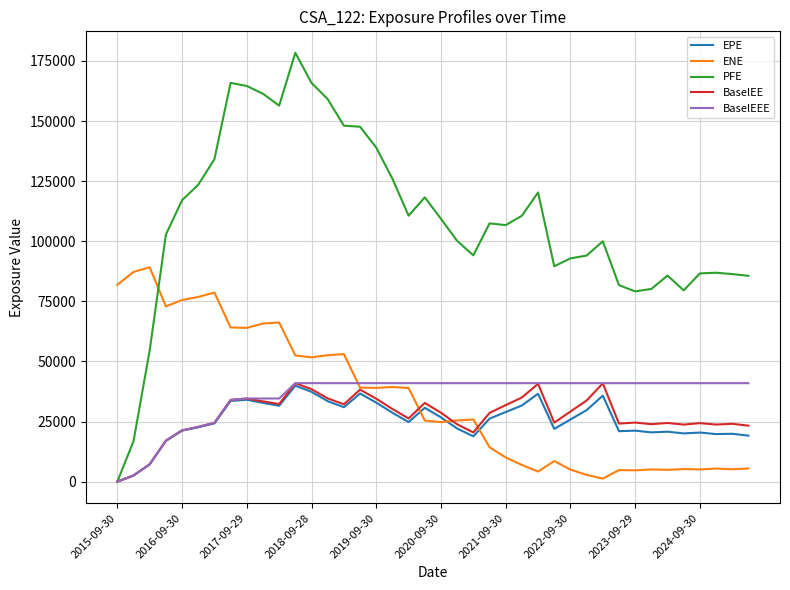

What is the maximum value shown in the chart?

178398.0